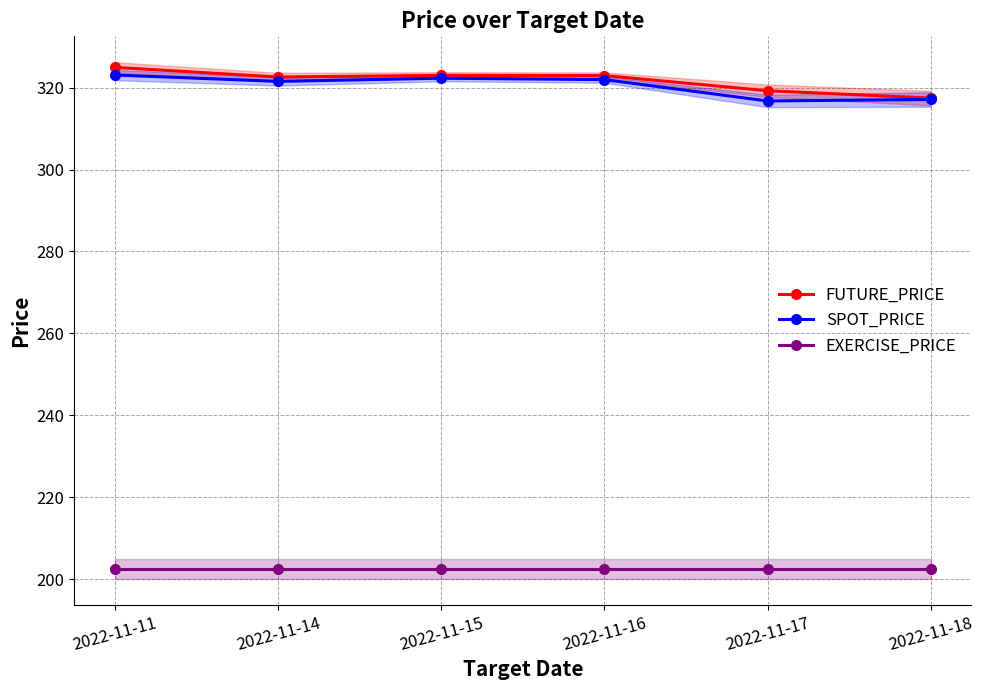

What is the difference between the maximum and minimum values in the FUTURE_PRICE series?

7.5